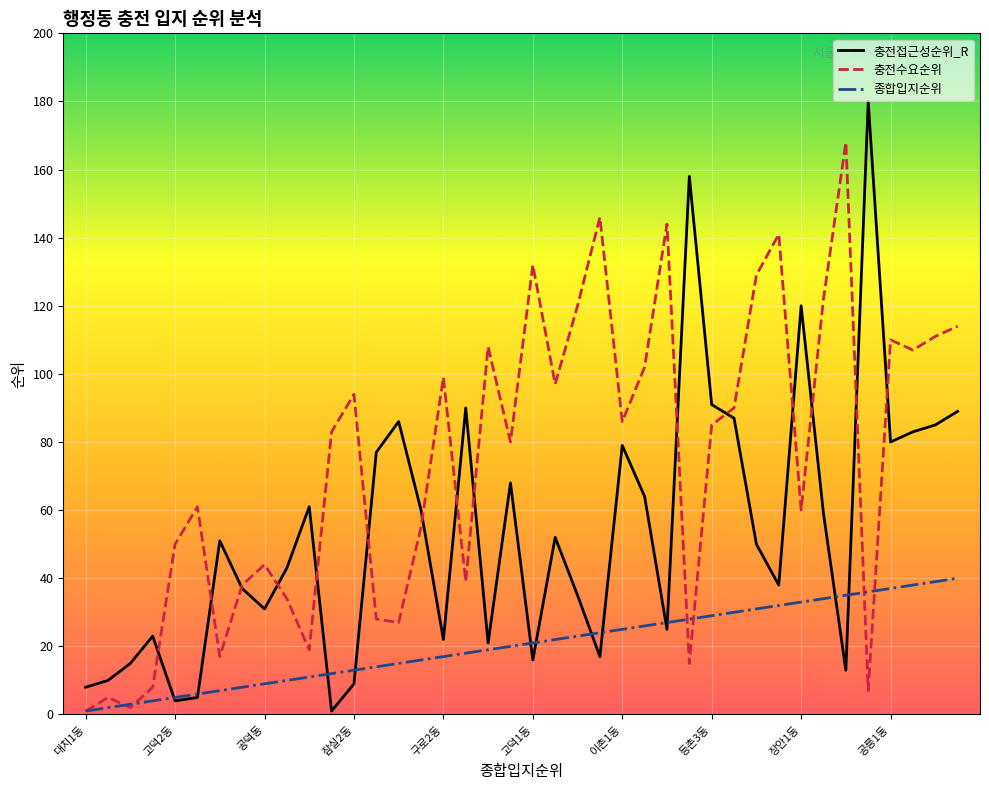

Which series has the widest spread of values?

충전접근성순위_R